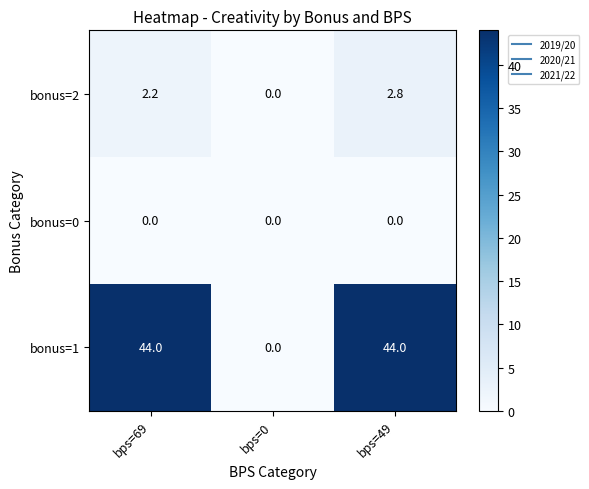

What is the difference between the maximum and second lowest values in the bonus=2 series?

0.6